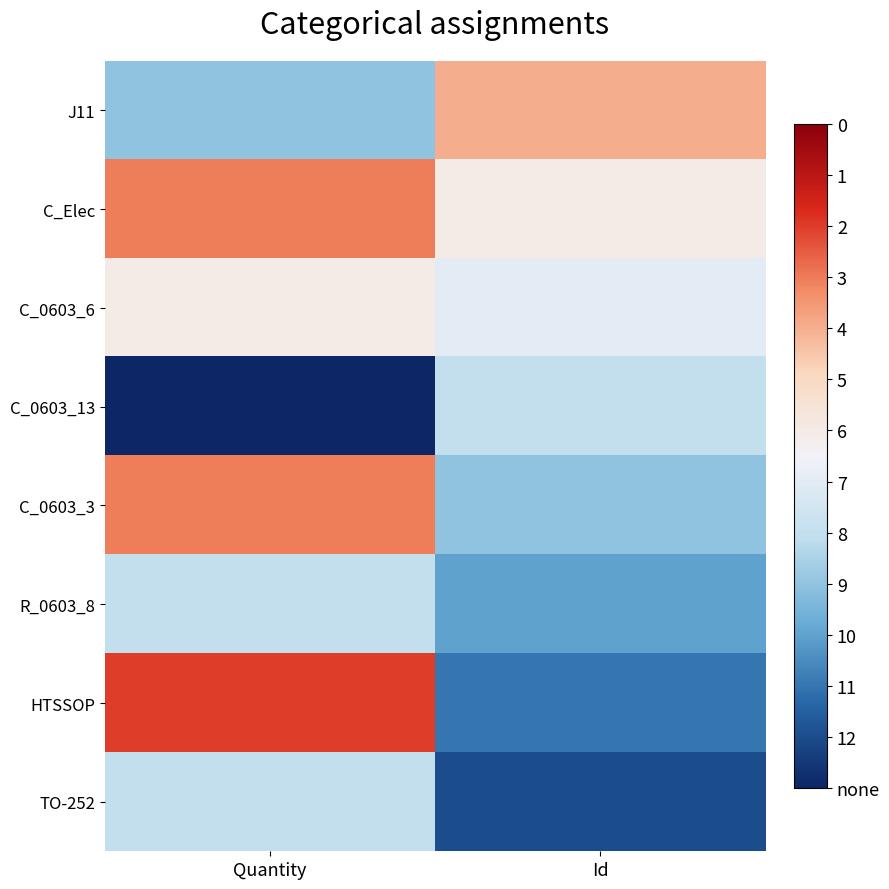

At Quantity, list the series in order from smallest to largest.

HTSSOP, C_Elec, C_0603_3, C_0603_6, R_0603_8, TO-252, J11, C_0603_13